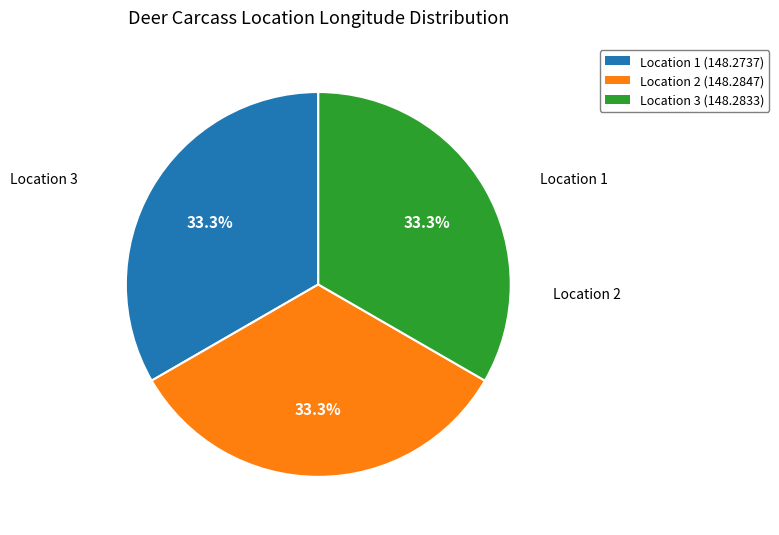

Approximately how many times larger is the value at Location 3 (148.2833) compared to Location 2 (148.2847)?

1.0